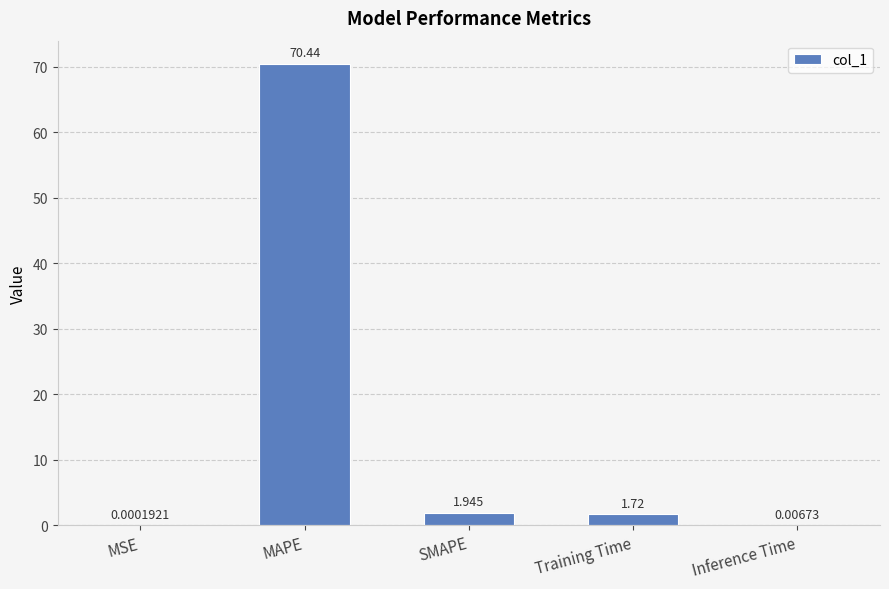

Which label corresponds to the largest value in the chart?

MAPE